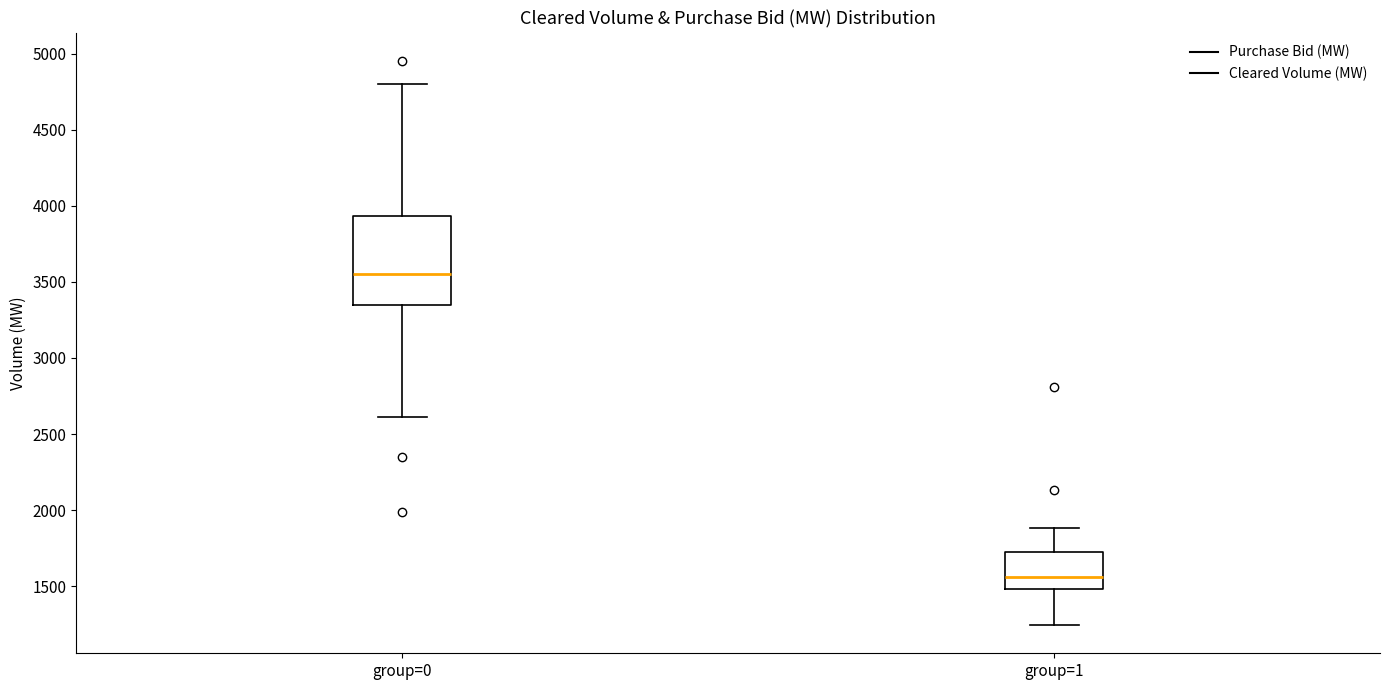

Where does the upper whisker of the box for group=0 end on the y-axis? The values are not printed on the chart, so give them approximately, as read against the axis.

4800